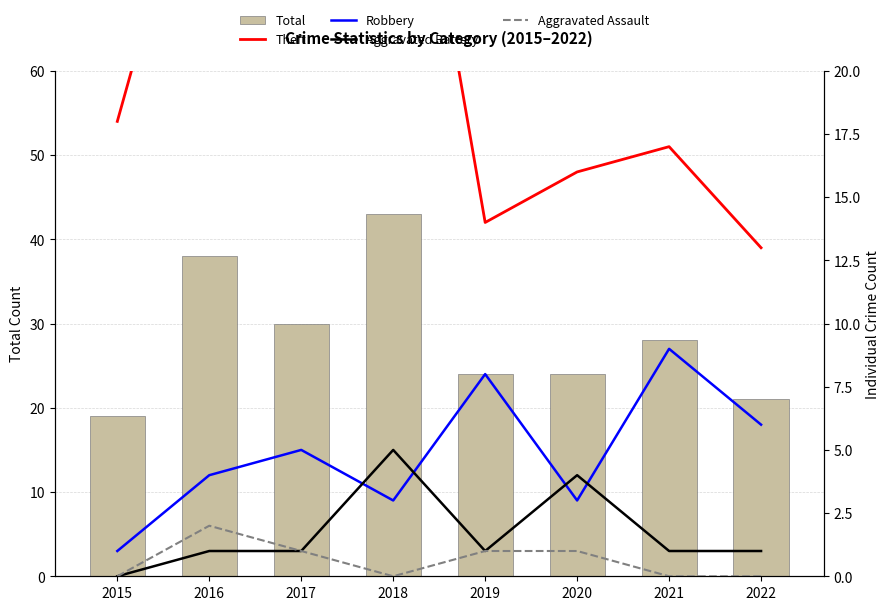

At which label does Aggravated Battery first exceed 1?

2018